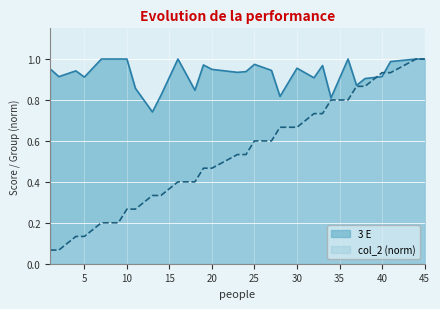

Which series has the widest spread of values?

col_2 (norm)